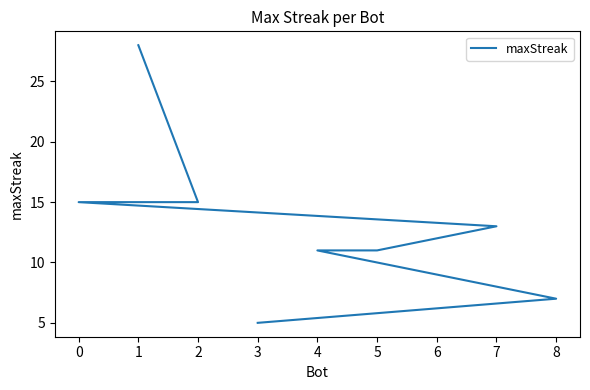

What is the value of the 2nd point from the left?

15